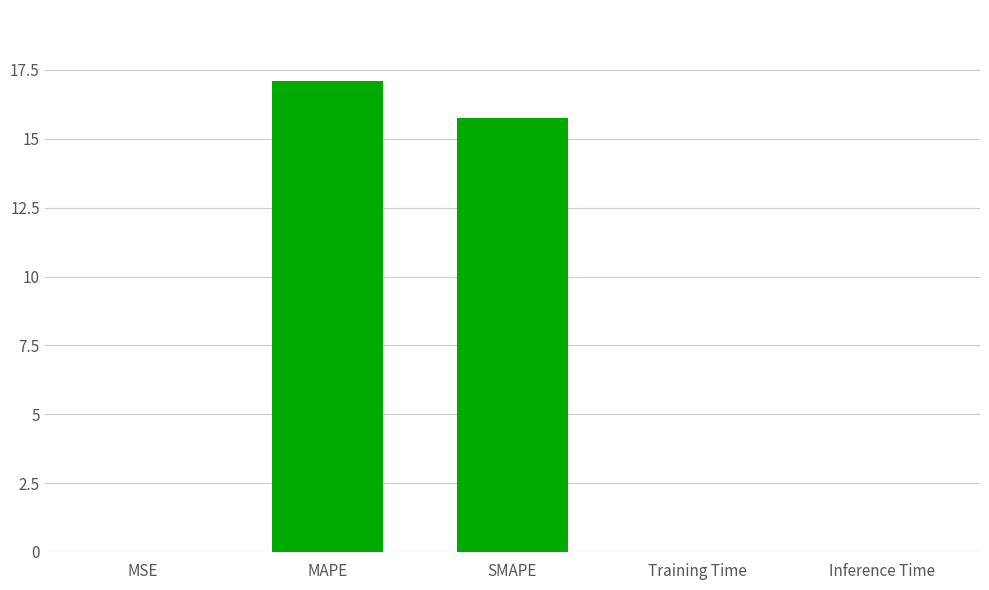

What is the maximum value shown in the chart?

17.1